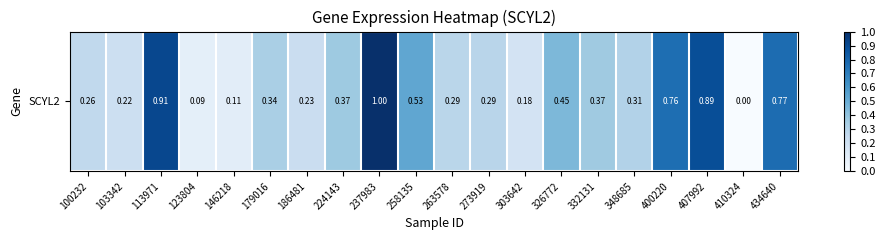

Approximately how many times larger is the value at 273919 compared to 237983?

0.3